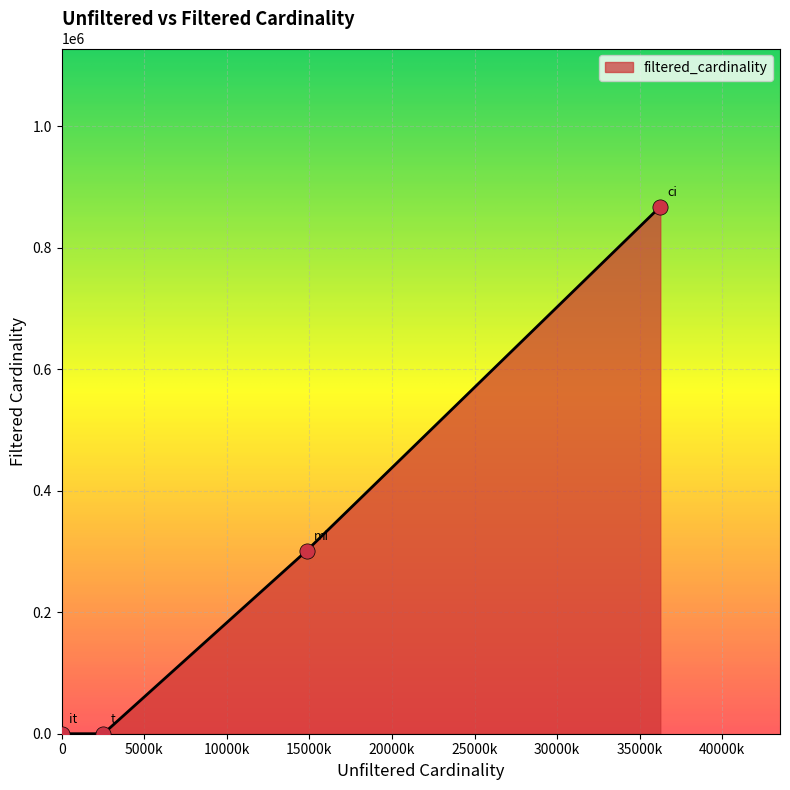

What is the greatest value displayed?

867477